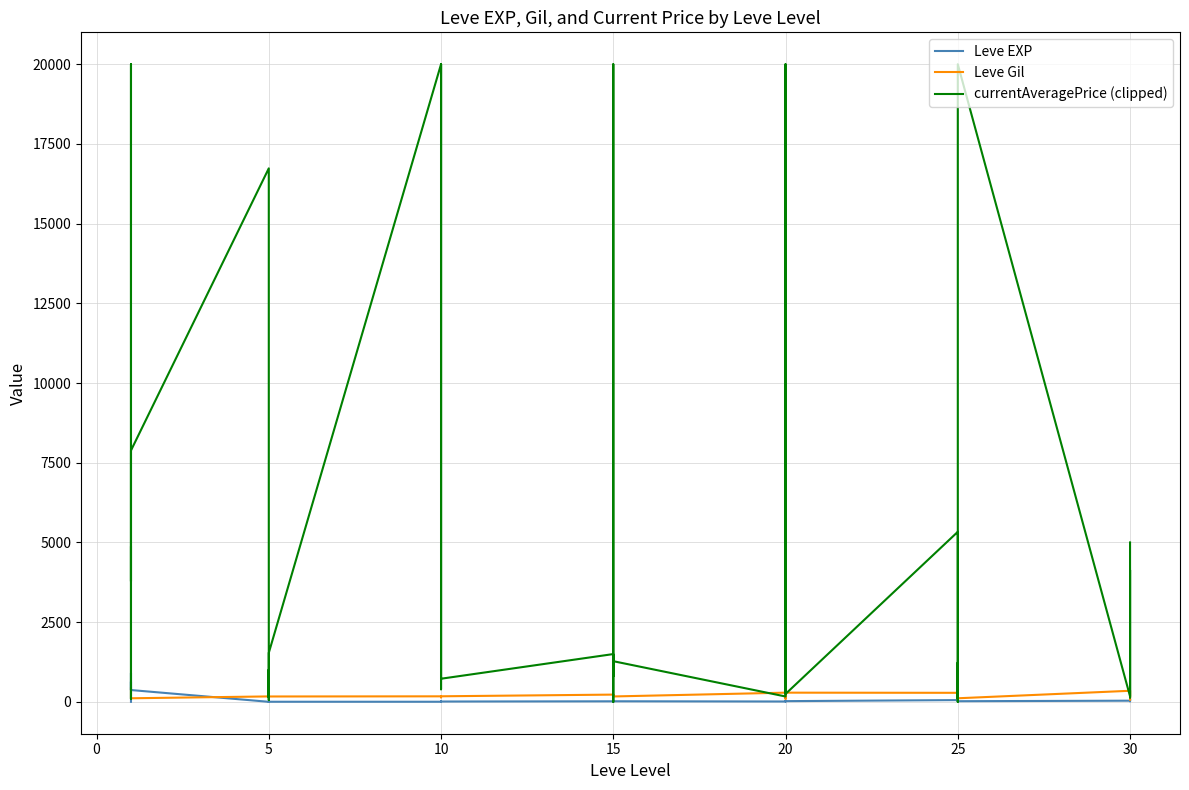

What is the value of the Leve EXP point at the 6th from the left?

370.0